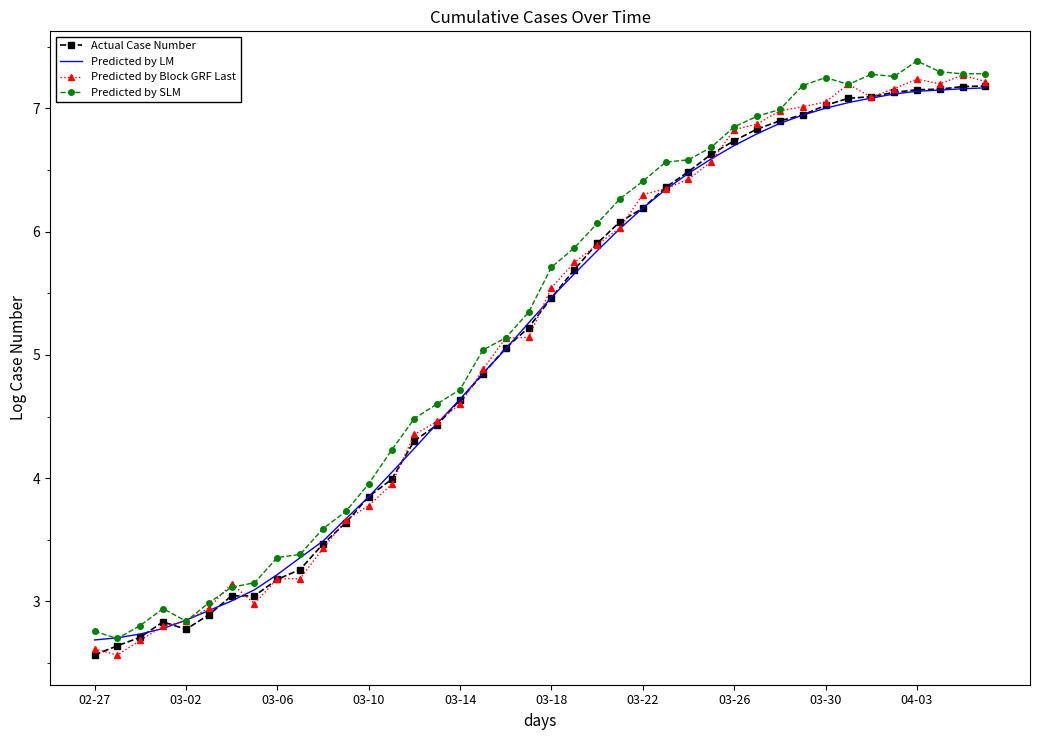

At how many categories does at least one series exceed 4?

27